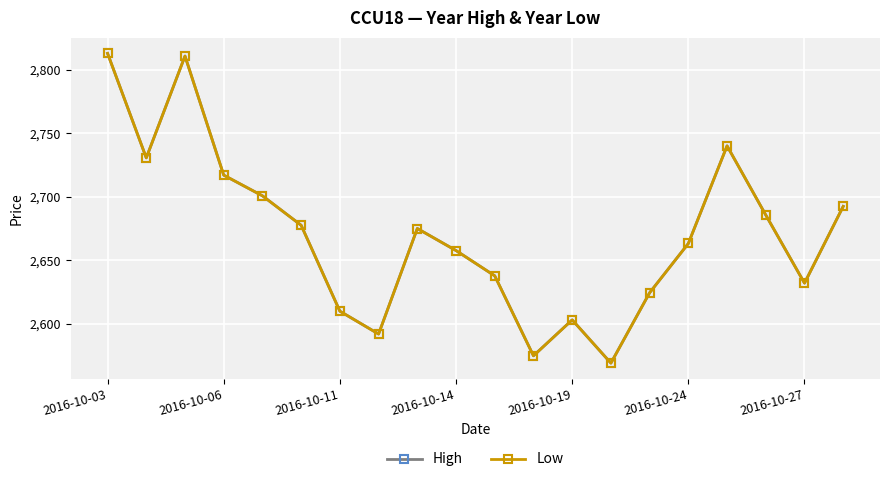

What is the average value of the Low series?

2670.4